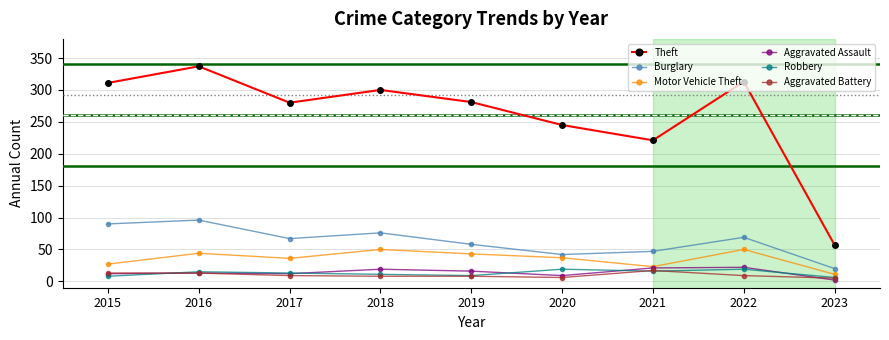

Is it true that Burglary equals 47 at 2021?

True